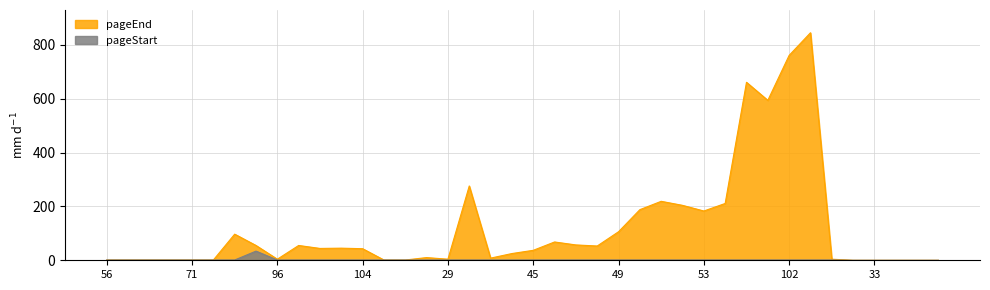

At how many categories does at least one series exceed 692?

2